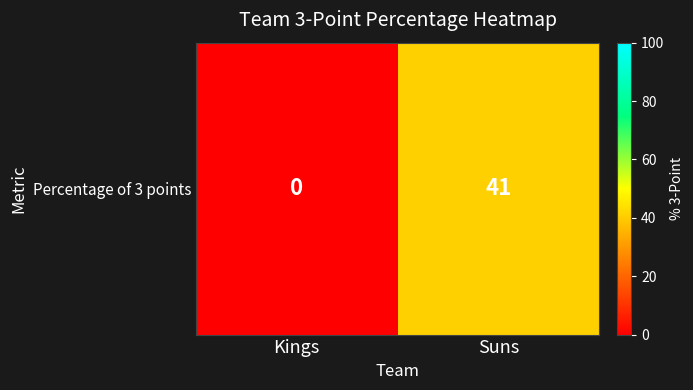

How many values are between 0 and 41?

2